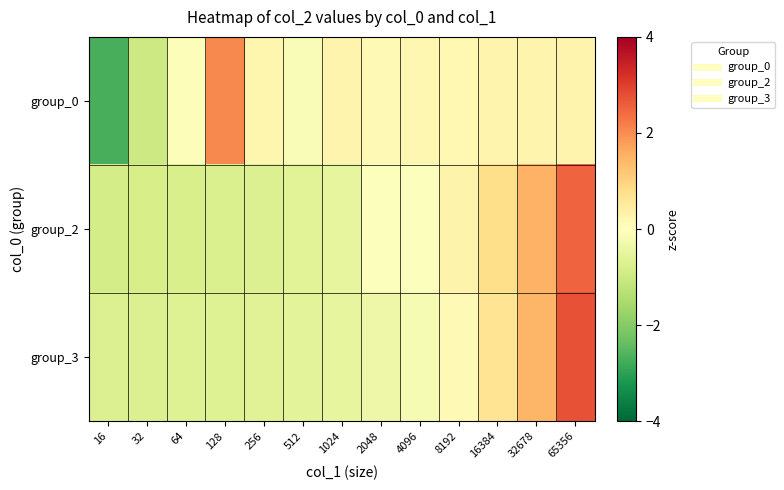

Which series changed the most between 32 and 512?

group_0